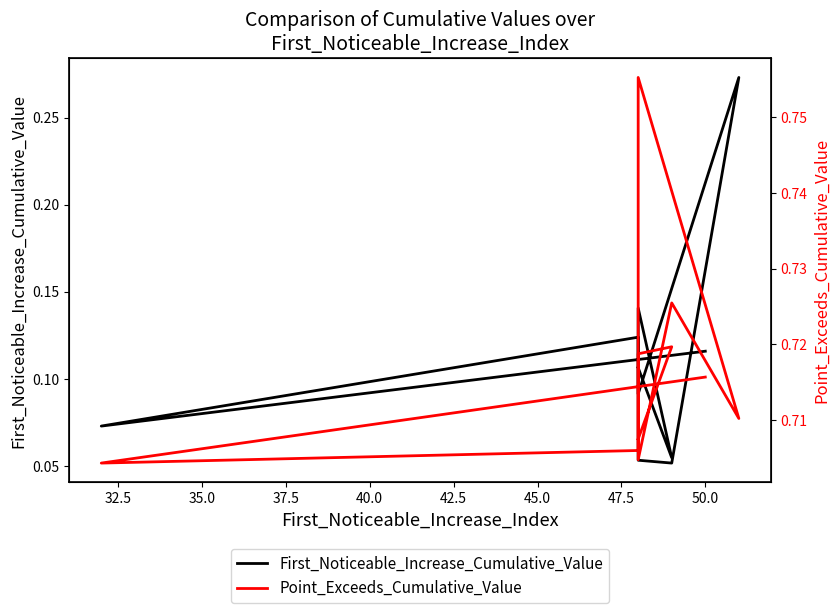

Between 45.0 and 32.5, which is larger?

32.5